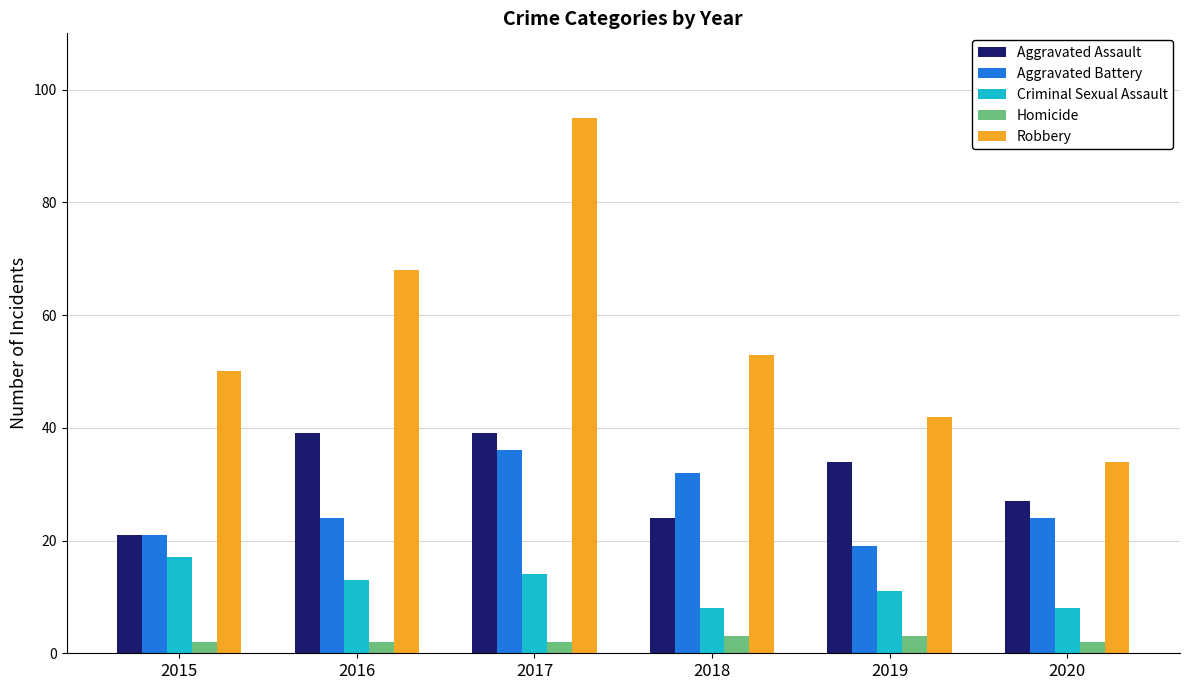

What is the difference between the Aggravated Assault values at 2018 and 2016?

15